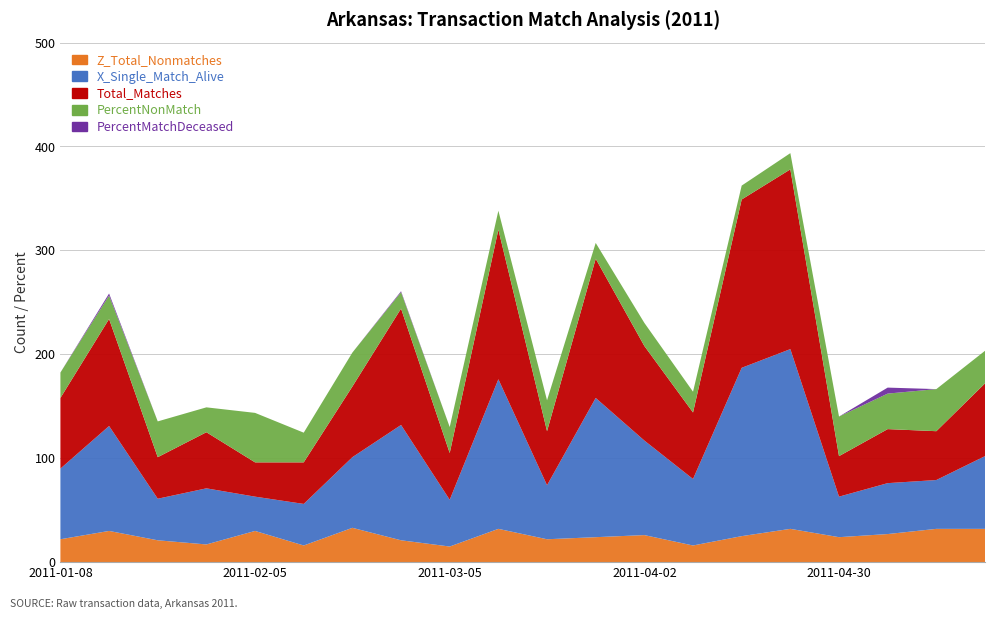

Reading left to right, what are all the values shown in this chart?

Z_Total_Nonmatches: 2011-01-08=22.0	2011-01-15=30.0	2011-01-22=21.0	2011-01-29=17.0	2011-02-05=30.0	2011-02-12=16.0	2011-02-19=33.0	2011-02-26=21.0	2011-03-05=15.0	2011-03-12=32.0	2011-03-19=22.0	2011-03-26=24.0	2011-04-02=26.0	2011-04-09=16.0	2011-04-16=25.0	2011-04-23=32.0	2011-04-30=24.0	2011-05-07=27.0	2011-05-14=32.0	2011-05-21=32.0
X_Single_Match_Alive: 2011-01-08=68.0	2011-01-15=101.0	2011-01-22=40.0	2011-01-29=54.0	2011-02-05=33.0	2011-02-12=40.0	2011-02-19=68.0	2011-02-26=111.0	2011-03-05=45.0	2011-03-12=144.0	2011-03-19=52.0	2011-03-26=134.0	2011-04-02=91.0	2011-04-09=64.0	2011-04-16=162.0	2011-04-23=173.0	2011-04-30=39.0	2011-05-07=49.0	2011-05-14=47.0	2011-05-21=70.0
Total_Matches: 2011-01-08=68.0	2011-01-15=103.0	2011-01-22=40.0	2011-01-29=54.0	2011-02-05=33.0	2011-02-12=40.0	2011-02-19=68.0	2011-02-26=112.0	2011-03-05=45.0	2011-03-12=144.0	2011-03-19=52.0	2011-03-26=134.0	2011-04-02=91.0	2011-04-09=64.0	2011-04-16=162.0	2011-04-23=173.0	2011-04-30=39.0	2011-05-07=52.0	2011-05-14=47.0	2011-05-21=70.0
PercentNonMatch: 2011-01-08=24.4	2011-01-15=22.6	2011-01-22=34.4	2011-01-29=23.9	2011-02-05=47.6	2011-02-12=28.6	2011-02-19=32.7	2011-02-26=15.8	2011-03-05=25.0	2011-03-12=18.2	2011-03-19=29.7	2011-03-26=15.2	2011-04-02=22.2	2011-04-09=20.0	2011-04-16=13.4	2011-04-23=15.6	2011-04-30=38.1	2011-05-07=34.2	2011-05-14=40.5	2011-05-21=31.4
PercentMatchDeceased: 2011-01-08=0.0	2011-01-15=1.9	2011-01-22=0.0	2011-01-29=0.0	2011-02-05=0.0	2011-02-12=0.0	2011-02-19=0.0	2011-02-26=0.9	2011-03-05=0.0	2011-03-12=0.0	2011-03-19=0.0	2011-03-26=0.0	2011-04-02=0.0	2011-04-09=0.0	2011-04-16=0.0	2011-04-23=0.0	2011-04-30=0.0	2011-05-07=5.8	2011-05-14=0.0	2011-05-21=0.0